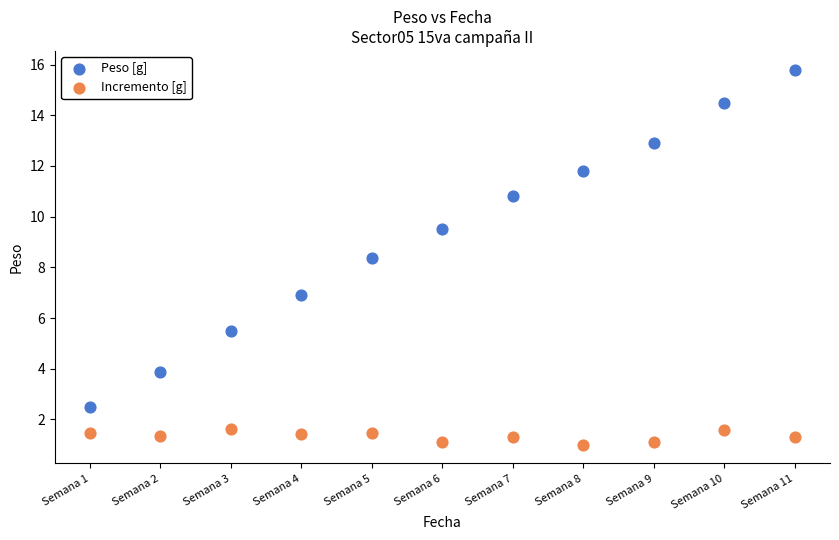

Across all data points, what is the range of X values (max minus min)?

10.0